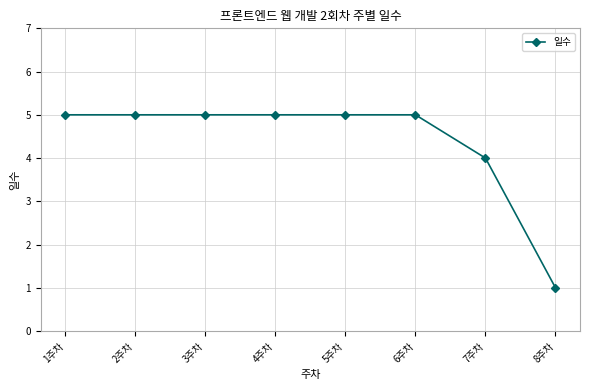

What is the maximum value shown in the chart?

5